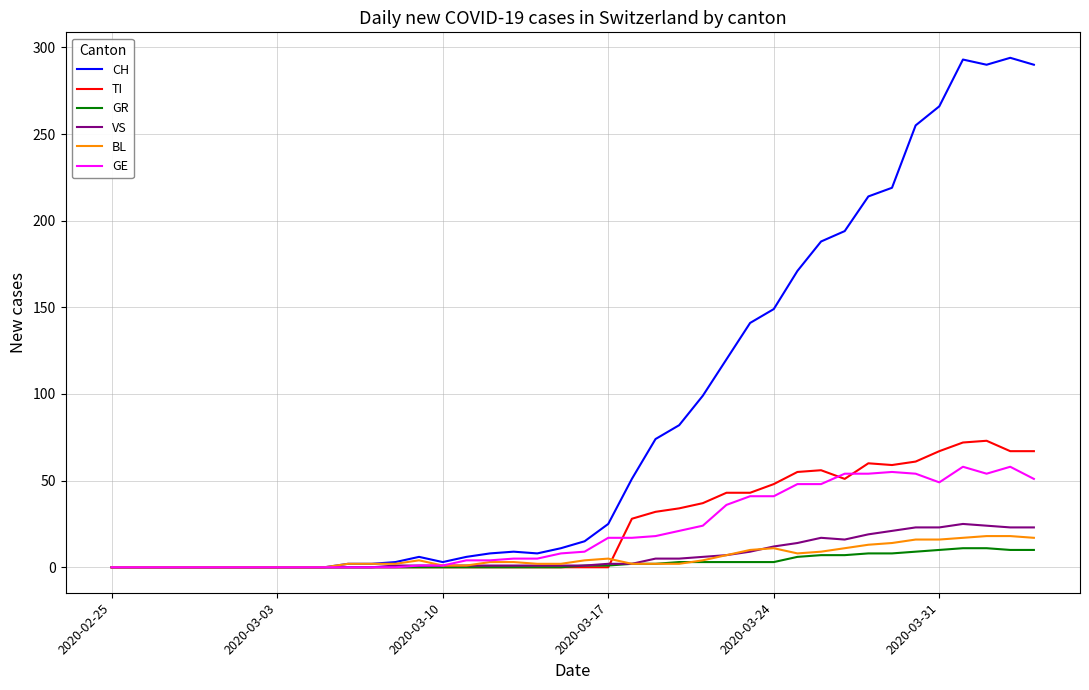

Which series has the largest total across all categories?

CH